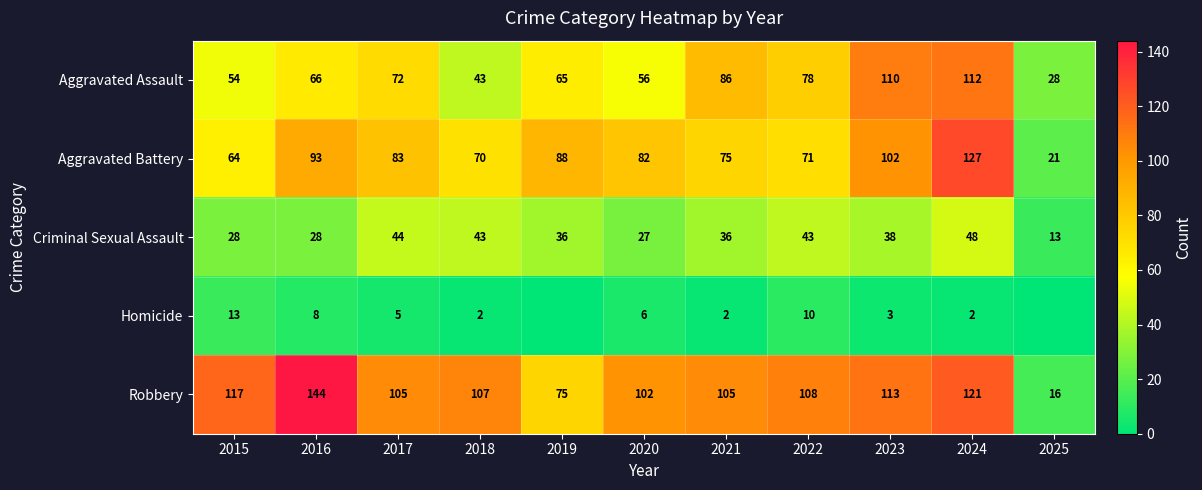

At how many categories does at least one series exceed 91?

9